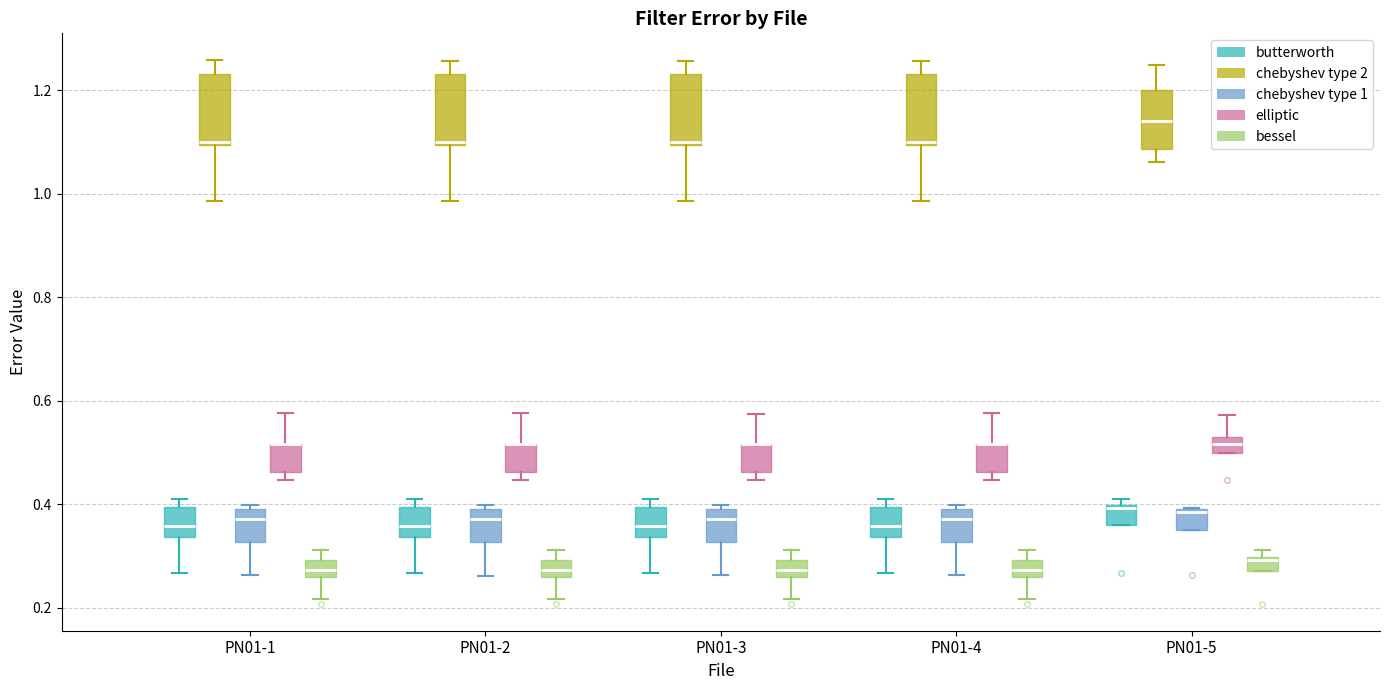

Where is the lower edge of the box for PN01-4 (chebyshev type 1) on the y-axis? The values are not printed on the chart, so give them approximately, as read against the axis.

0.32